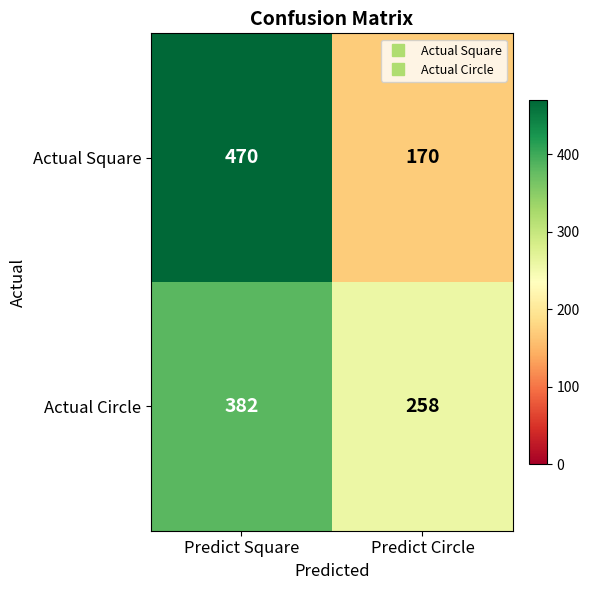

The value of Actual Circle at Predict Circle is 258. True or false?

True